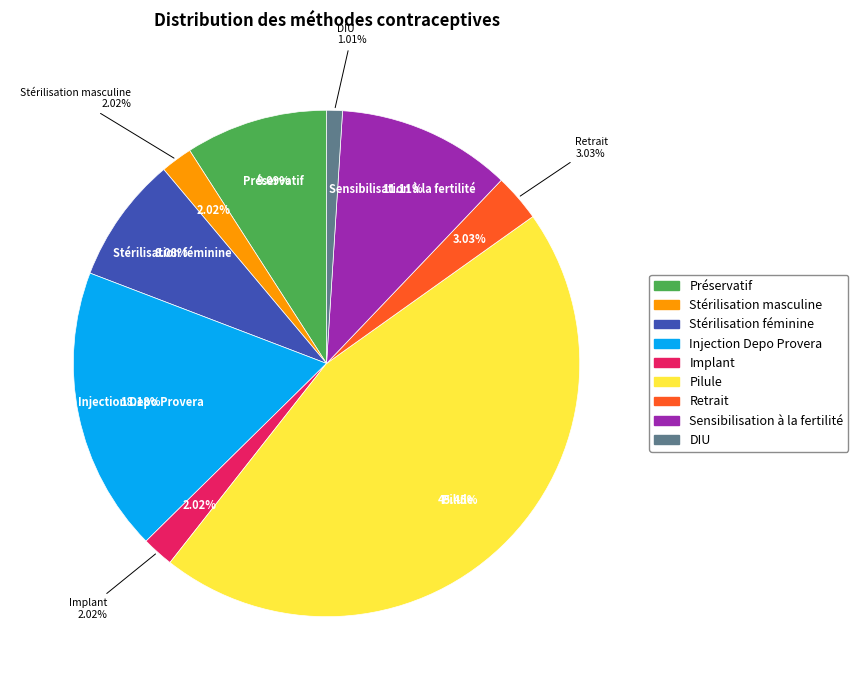

To the nearest percent, what portion does Pilule represent?

45%